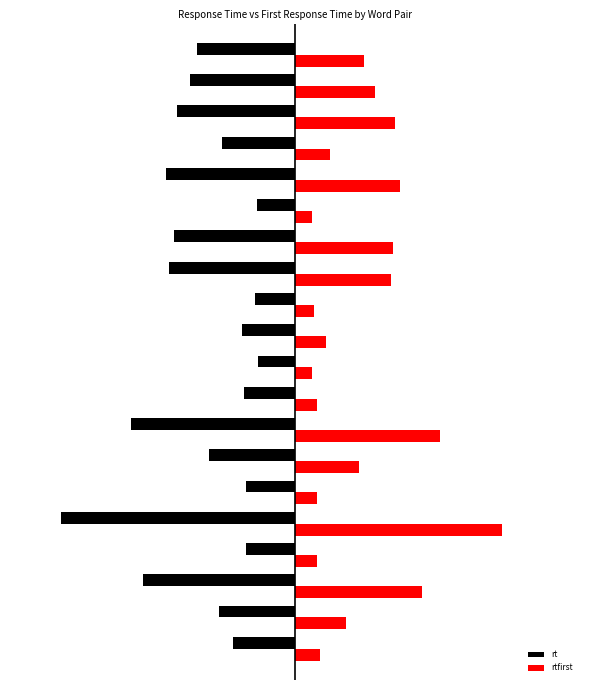

What is the value of the rtfirst bar at the 17th from the left?

3.1